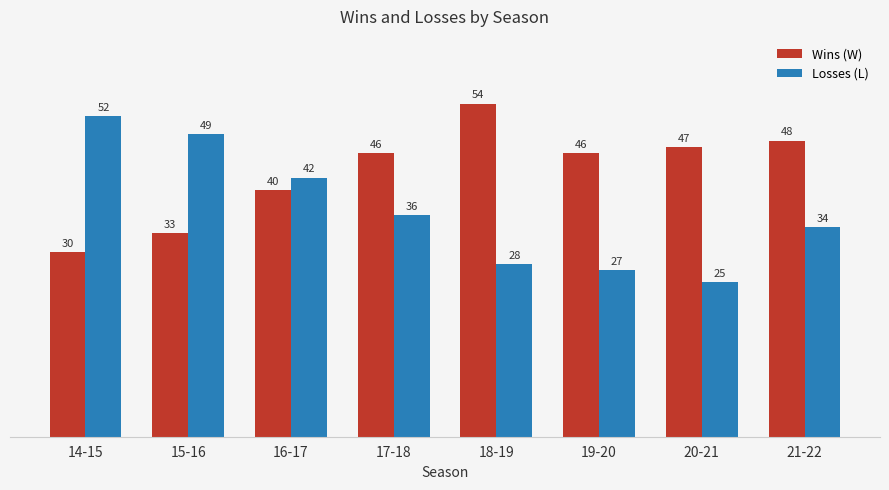

What is the average value of the Wins (W) series?

43